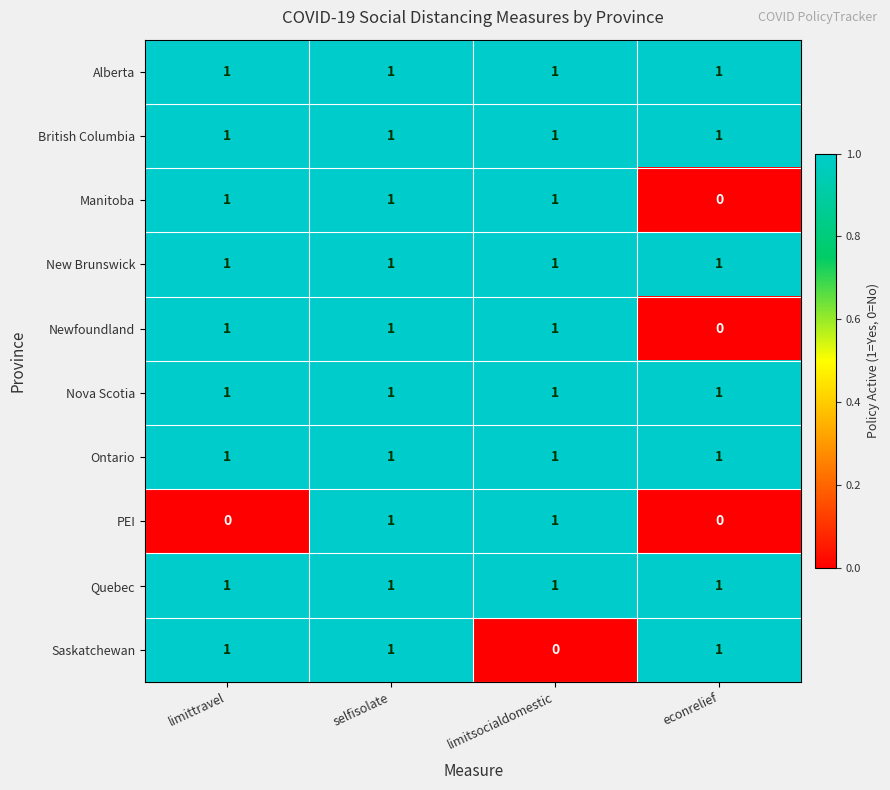

At which category is the sum across all series the highest?

selfisolate